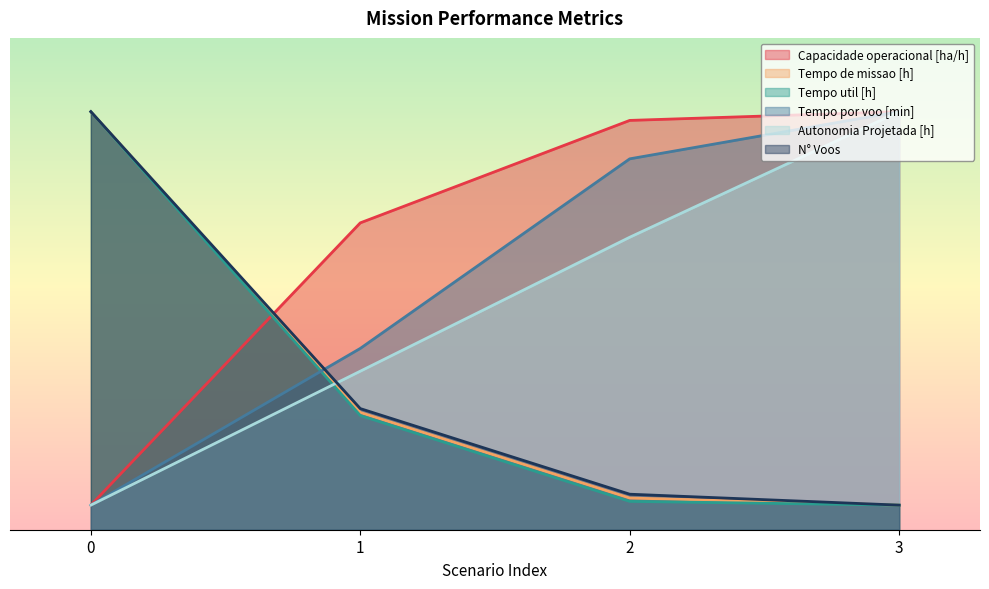

True or false: Autonomia Projetada [h] and Capacidade operacional [ha/h] intersect in this chart.

False